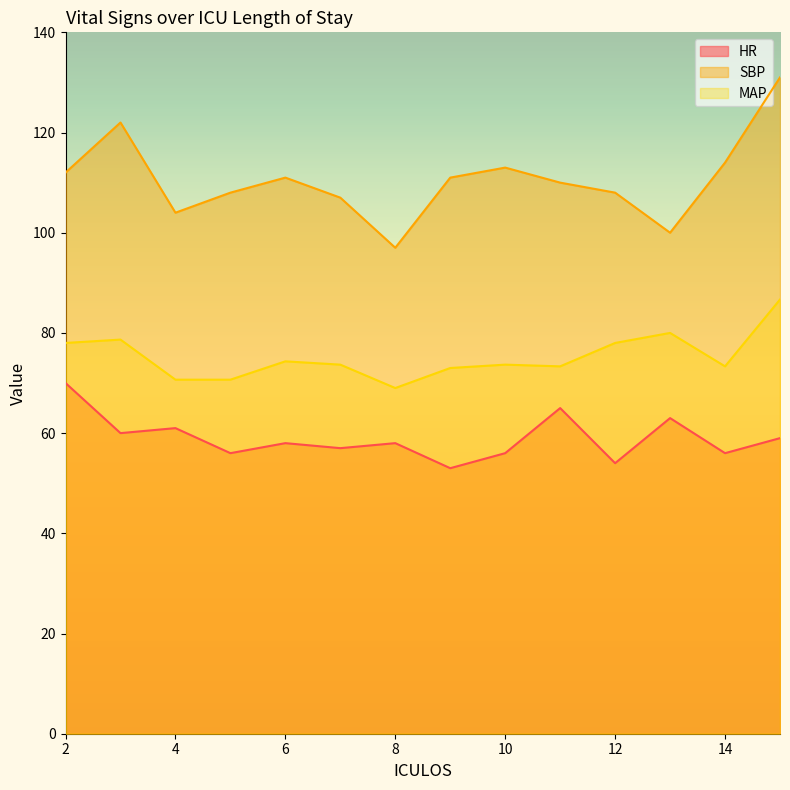

What is the spread (max minus min) of values at 3?

62.0